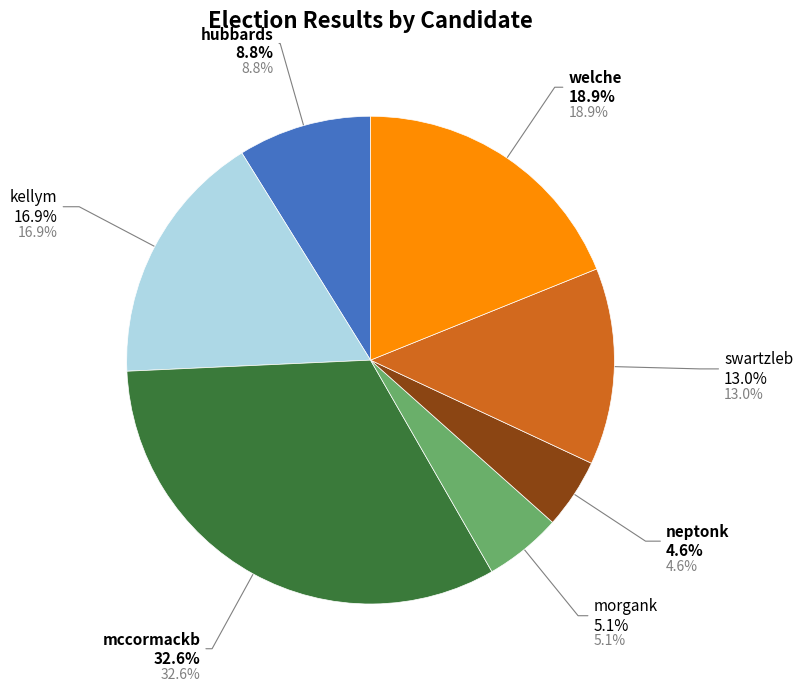

Which has a higher value, swartzleb or morgank?

swartzleb